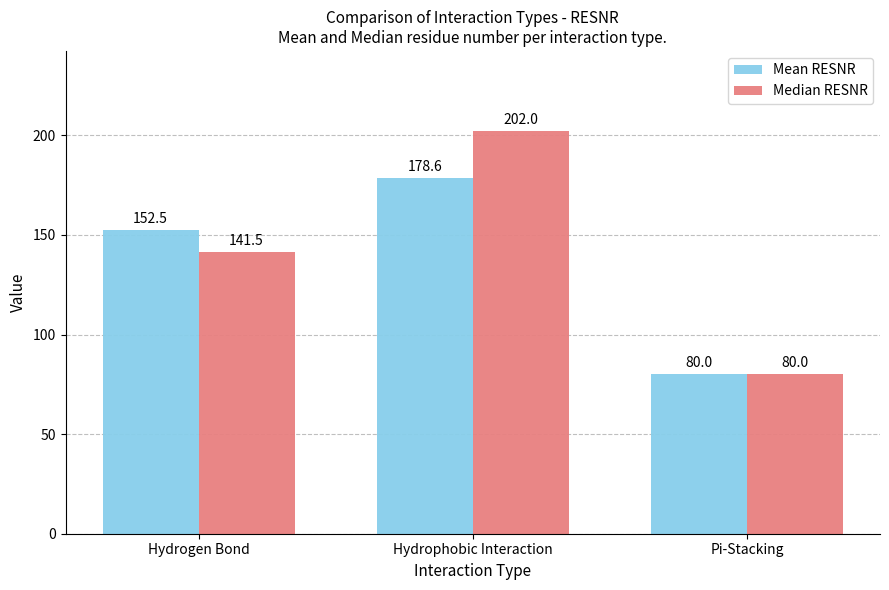

How many bars are there in total?

6